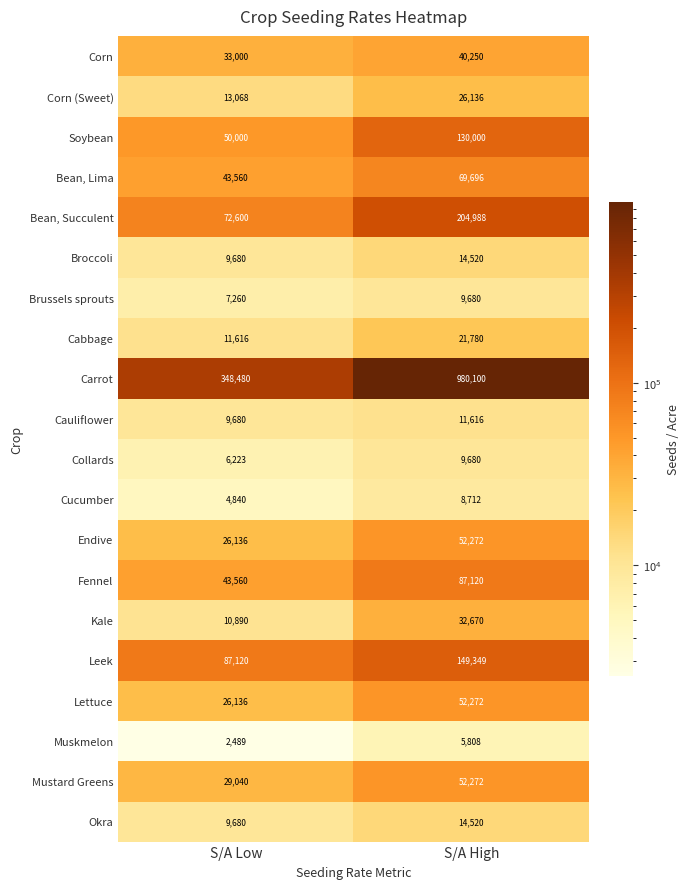

The value of Bean, Succulent at S/A High is 204988. True or false?

True